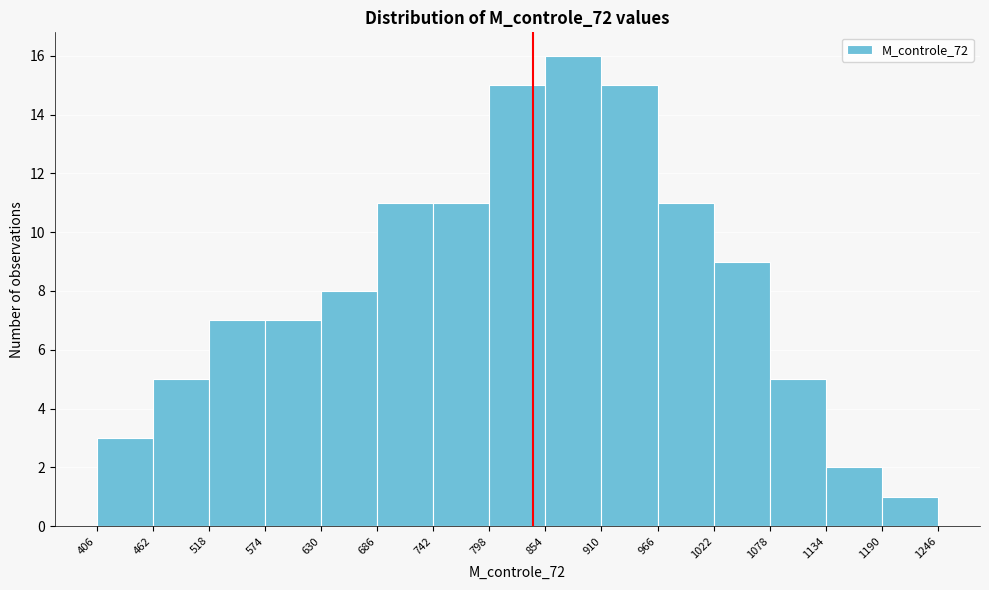

What is the height of the bar covering 518 to 574 on the x-axis? The values are not printed on the chart, so give them approximately, as read against the axis.

7